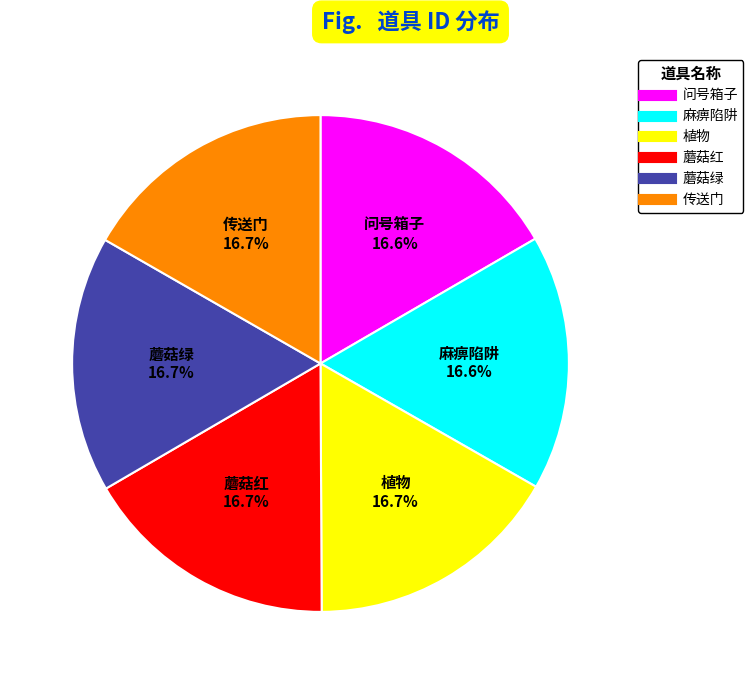

Is it true that 问号箱子 is 23% of the pie?

False